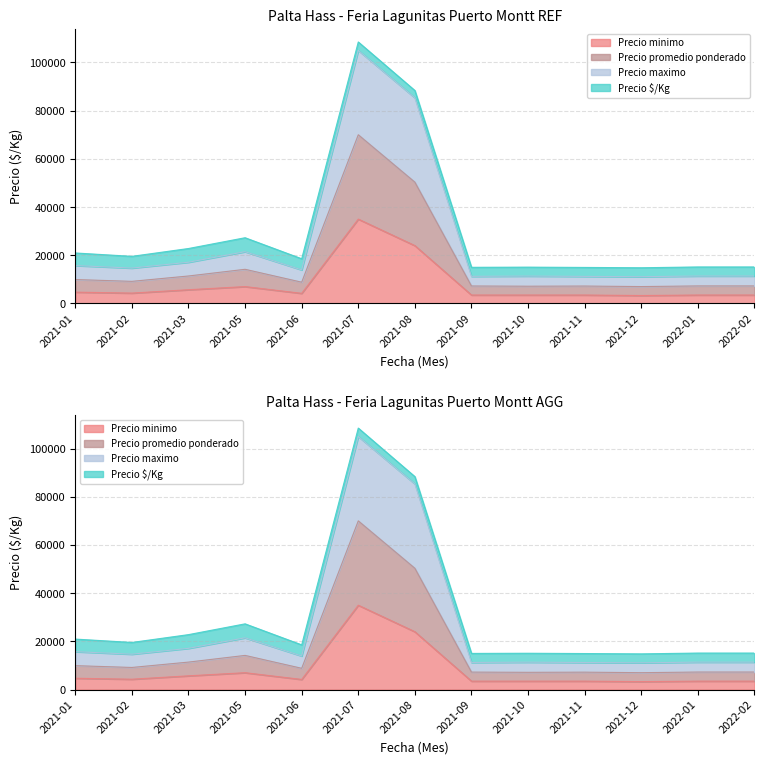

What is the minimum value shown in the chart?

3300